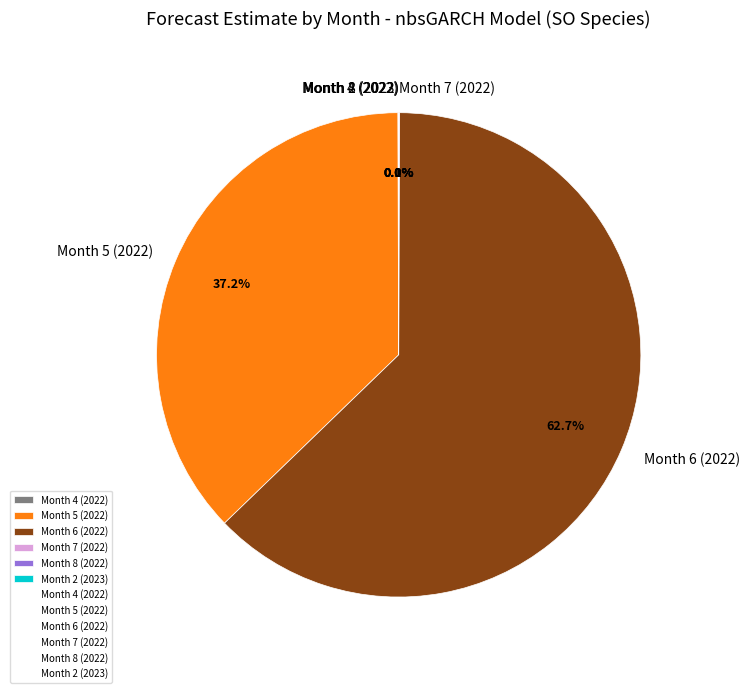

To the nearest percent, what is the difference between the largest and smallest slice percentages?

63%